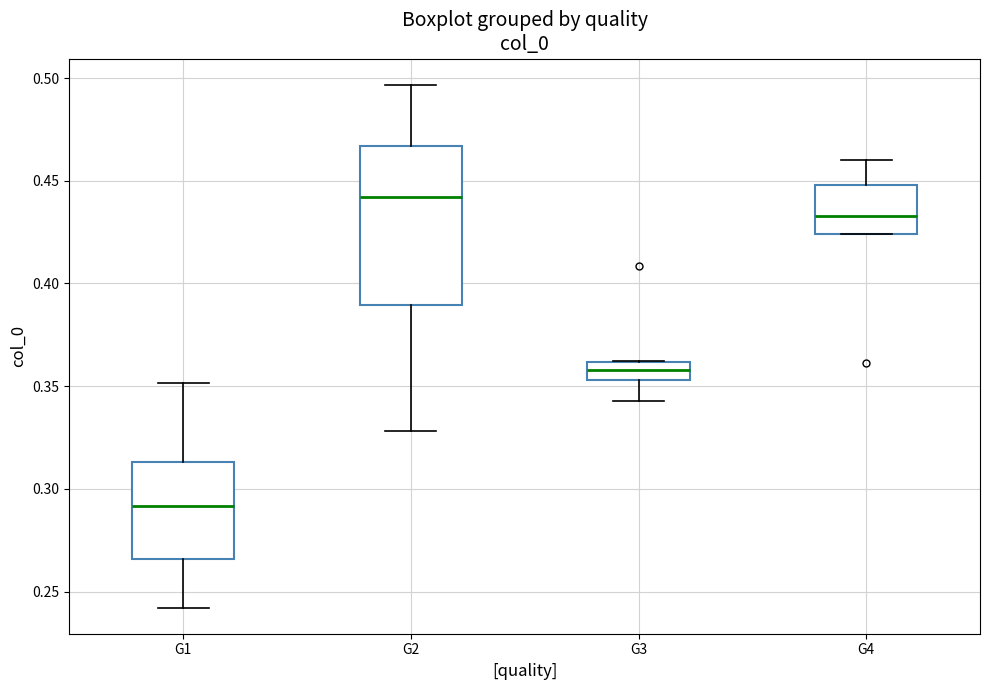

Which box's median line is the lowest?

G1